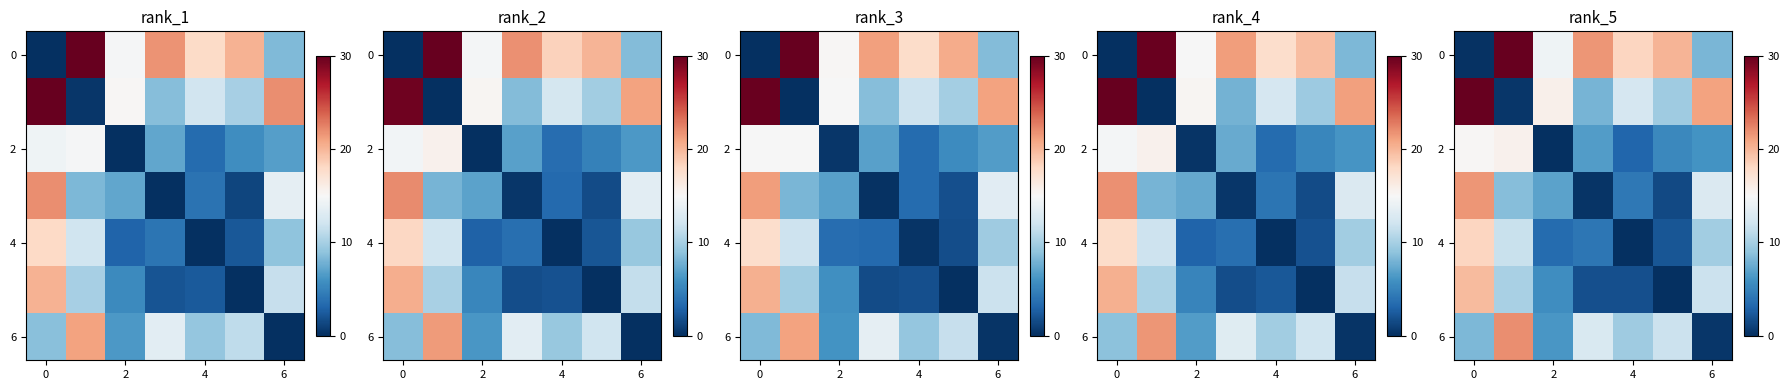

How many series are shown in this chart?

7